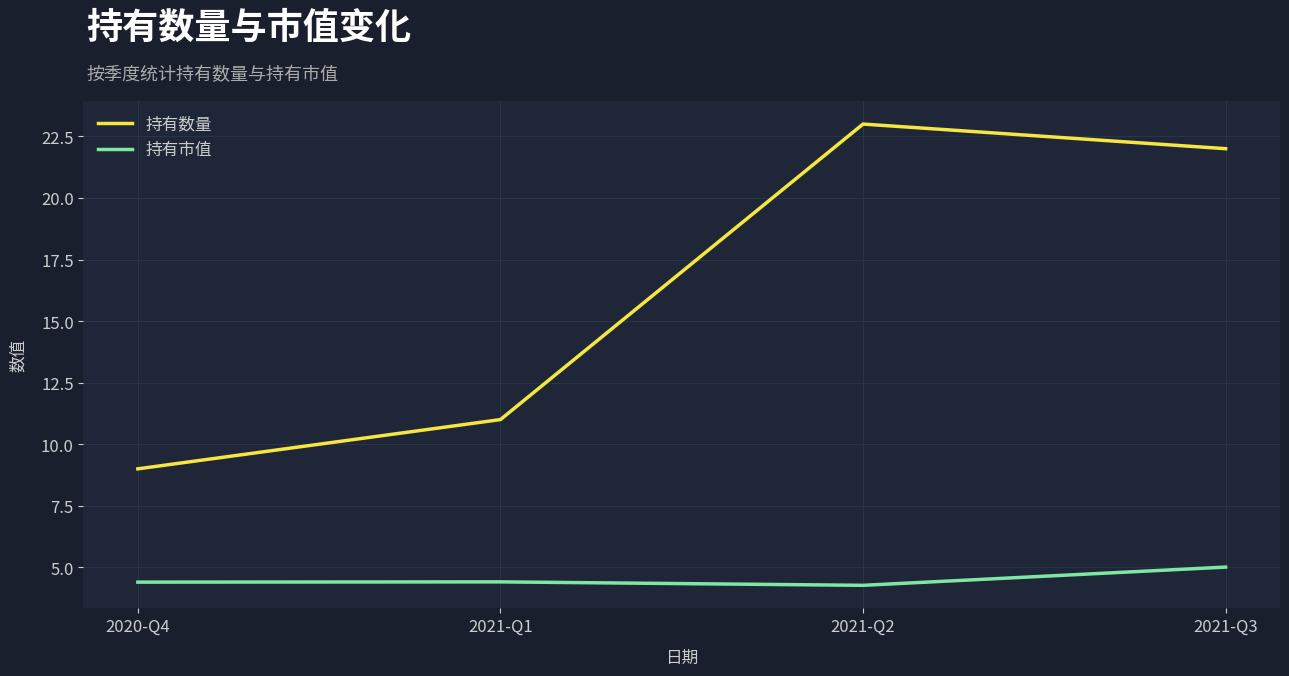

What is the difference between the highest and lowest values at 2020-Q4?

4.6